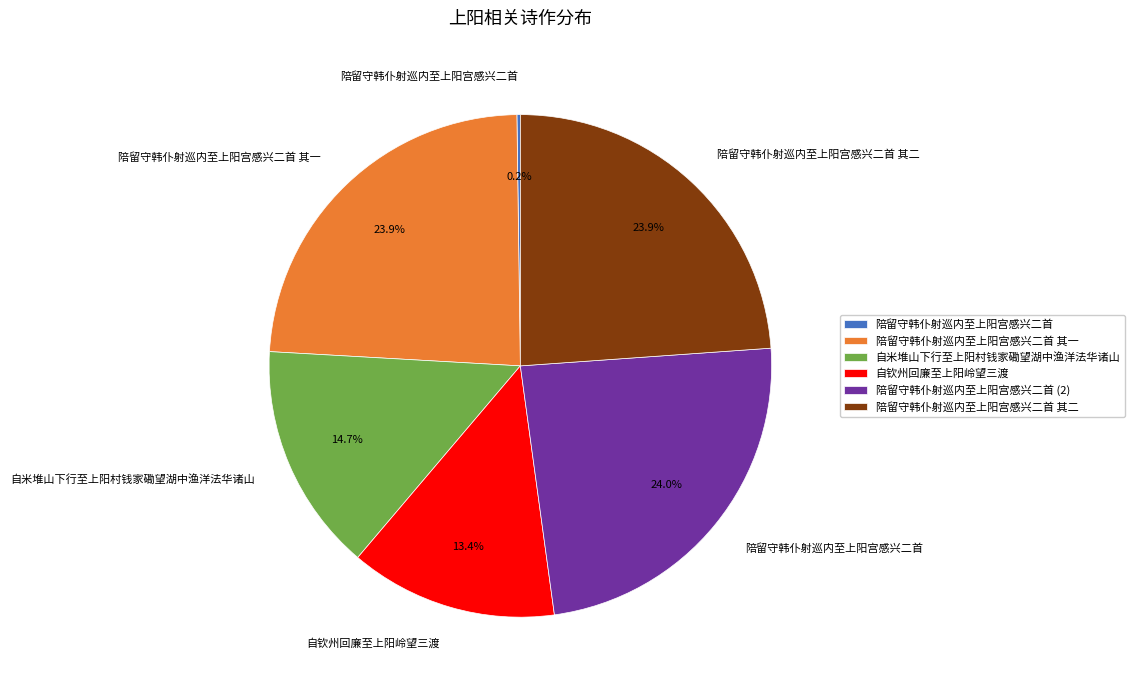

Is there any slice that represents more than half of the pie?

No